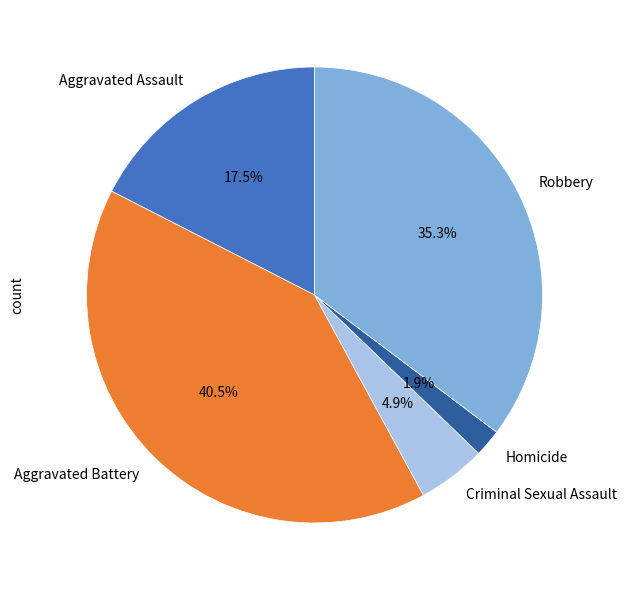

To the nearest percent, what is the average slice percentage?

20%